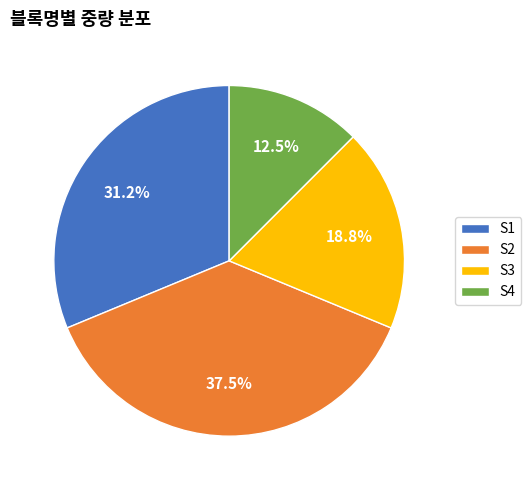

How many slices are in this pie chart?

4